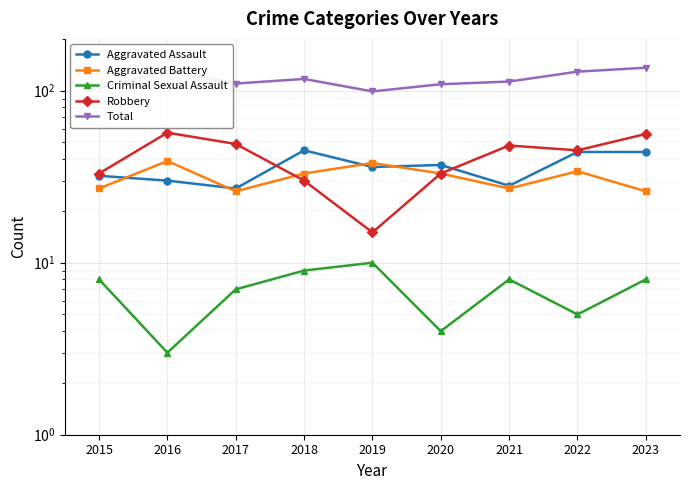

True or false: Aggravated Battery has more than 1 interior local peaks.

True